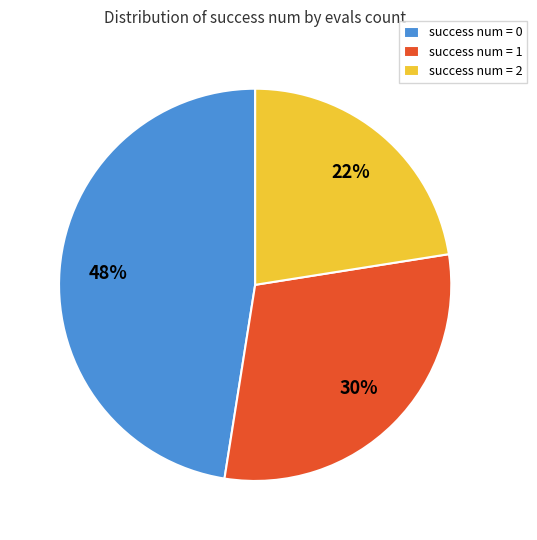

True or false: success num = 2 accounts for 9% of the total.

False